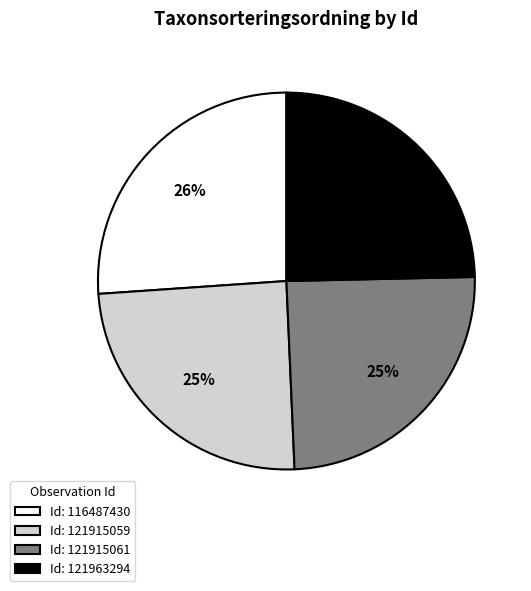

What percentage is the Id: 121963294 slice, to the nearest percent?

25%